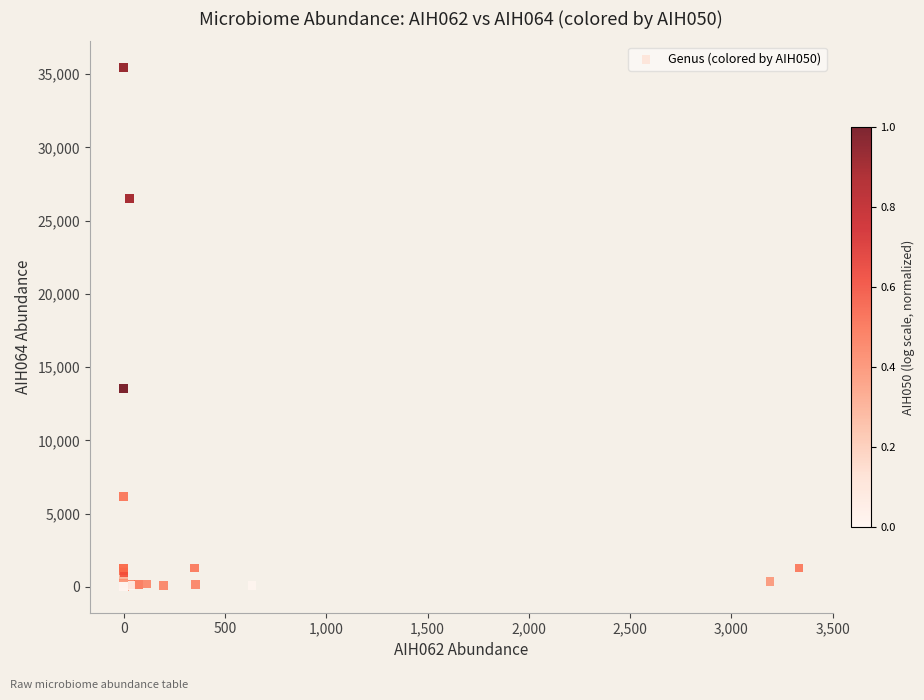

What Y value in the scatter plot is closest to 17734?

13561